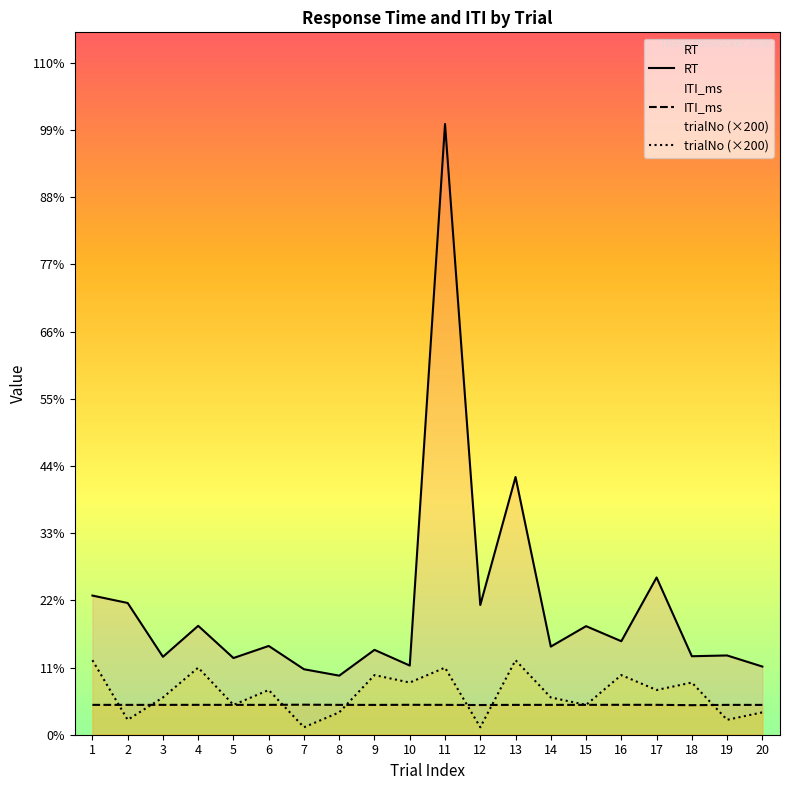

After their last crossing, which series has the higher values: ITI_ms or trialNo (×200)?

ITI_ms